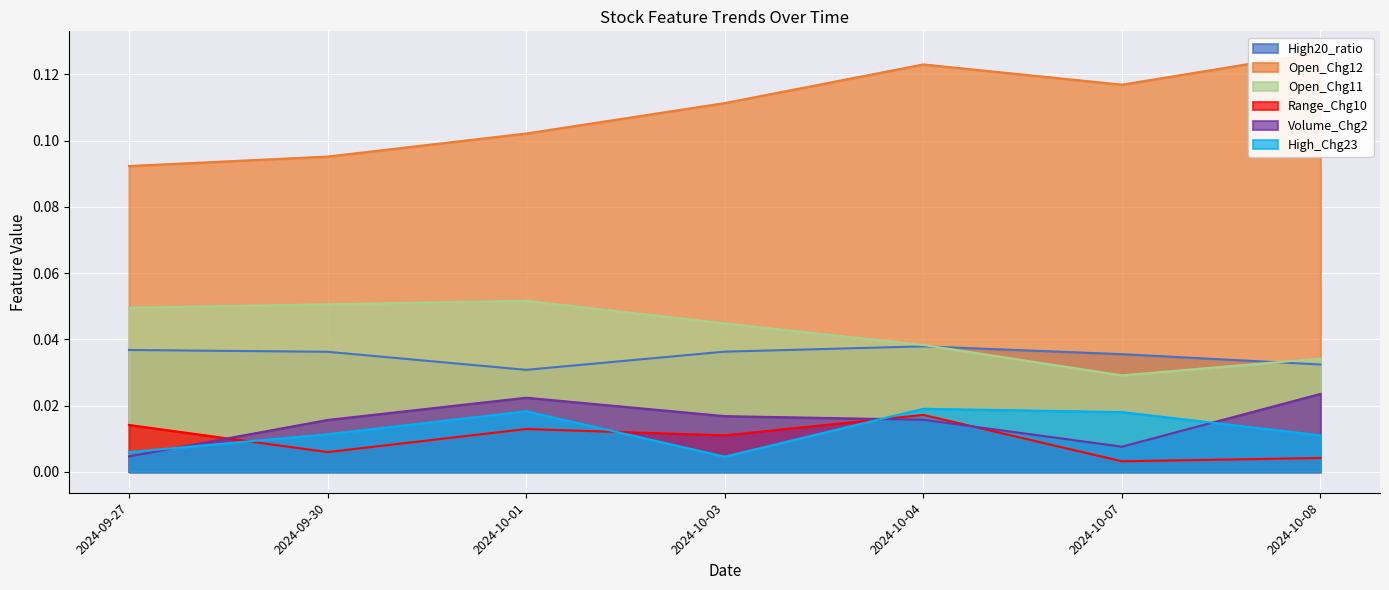

Is it true that High_Chg23 equals 0.0 at 2024-10-03?

False